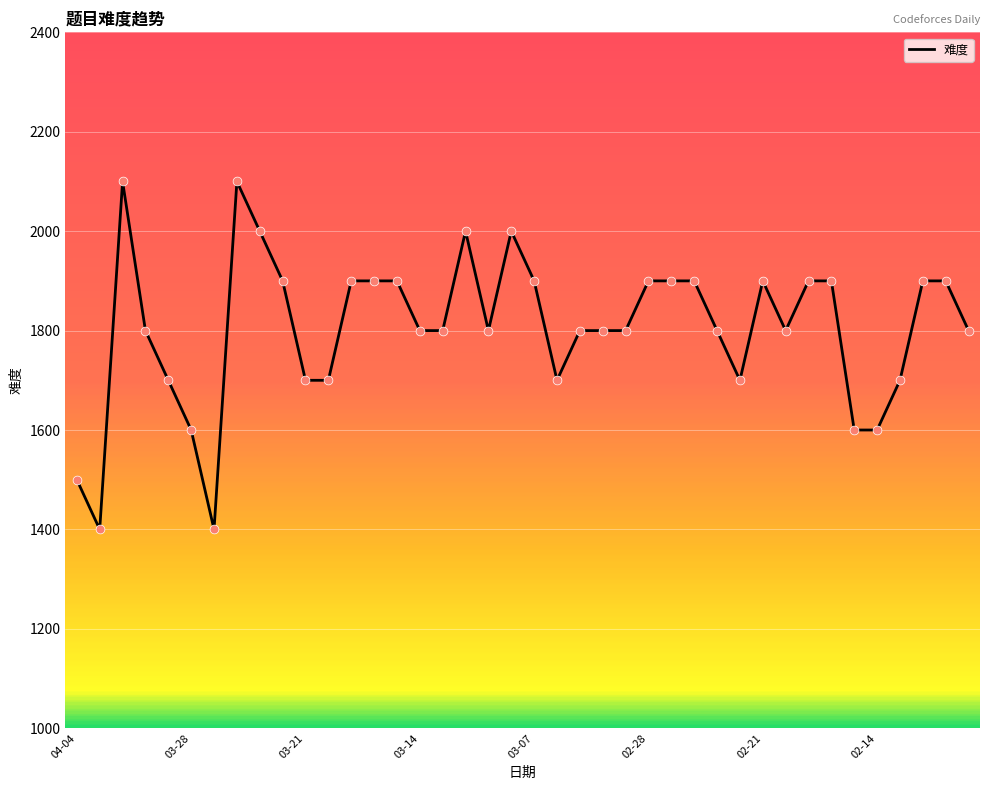

What is the greatest value displayed?

2100